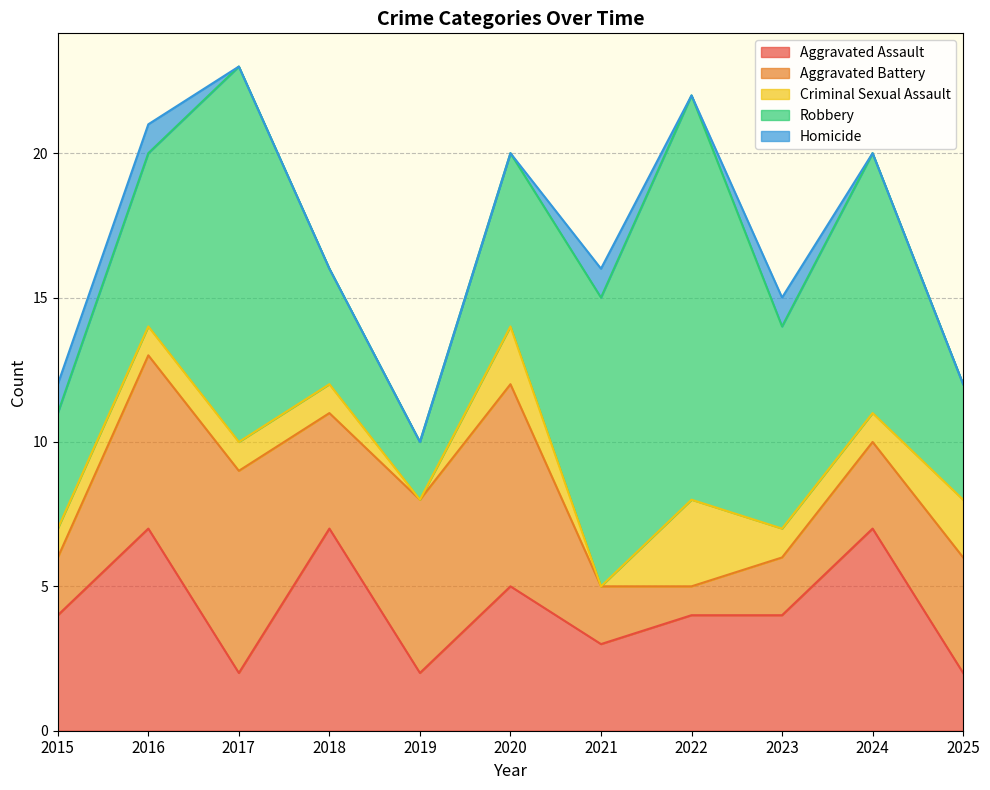

How many values in the Aggravated Battery series are below 4?

5